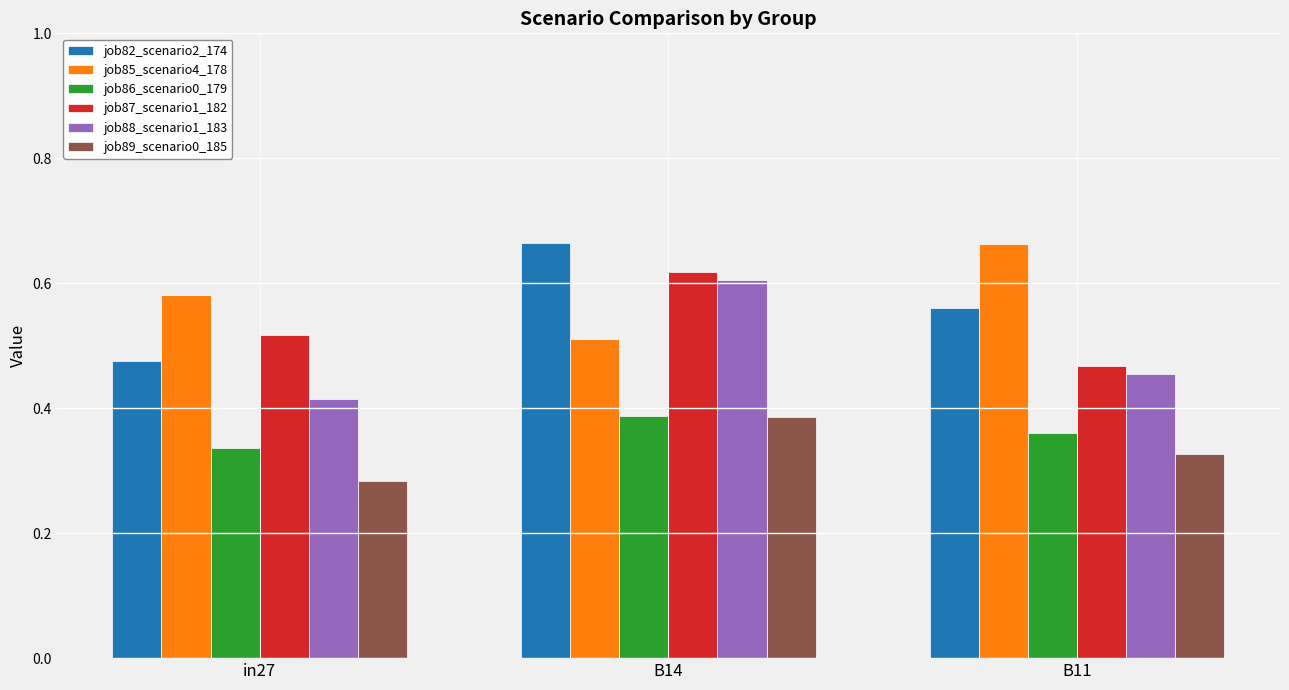

Which category has the highest value in the job86_scenario0_179 series?

B14